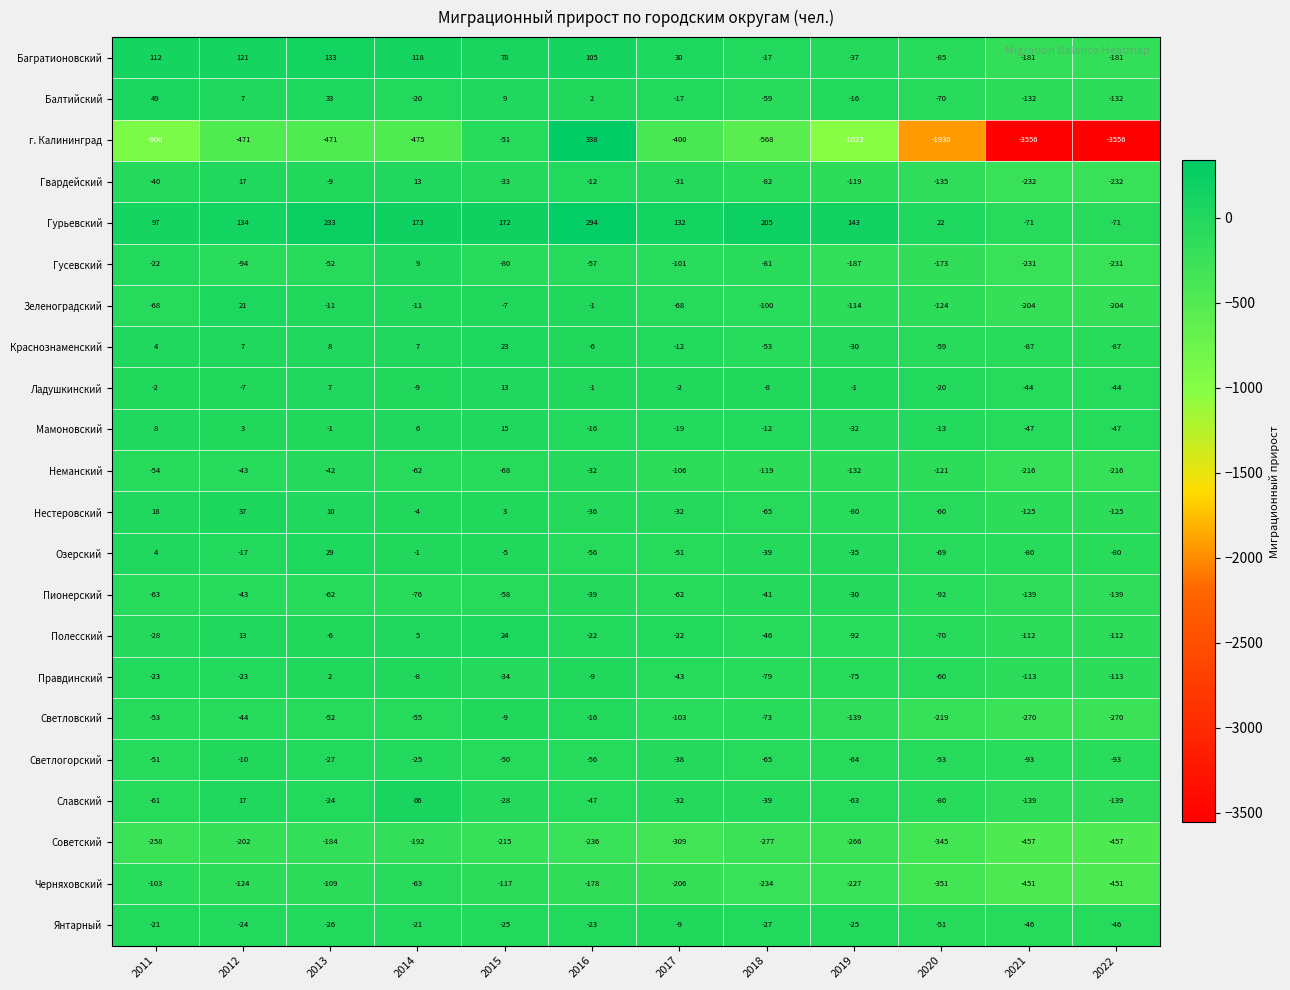

How many distinct data groups are displayed?

22